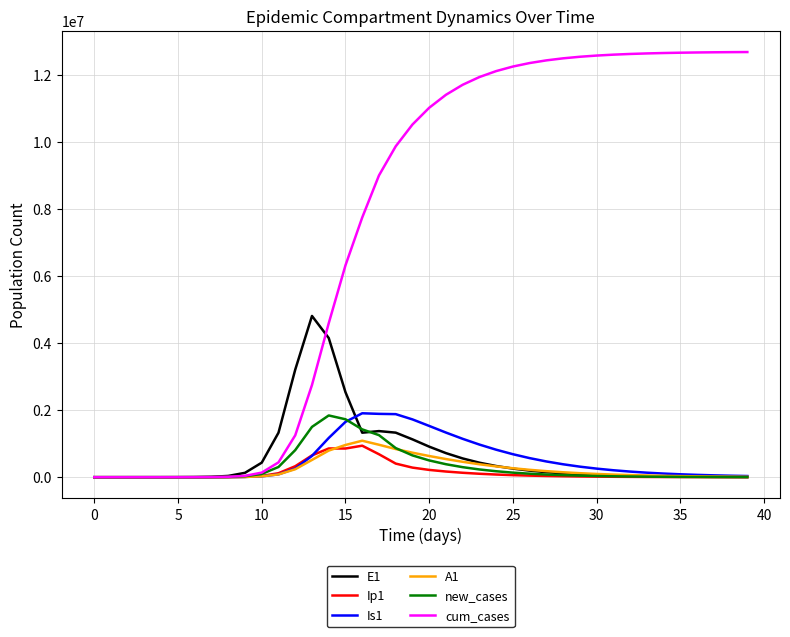

Which series has the widest spread of values?

cum_cases